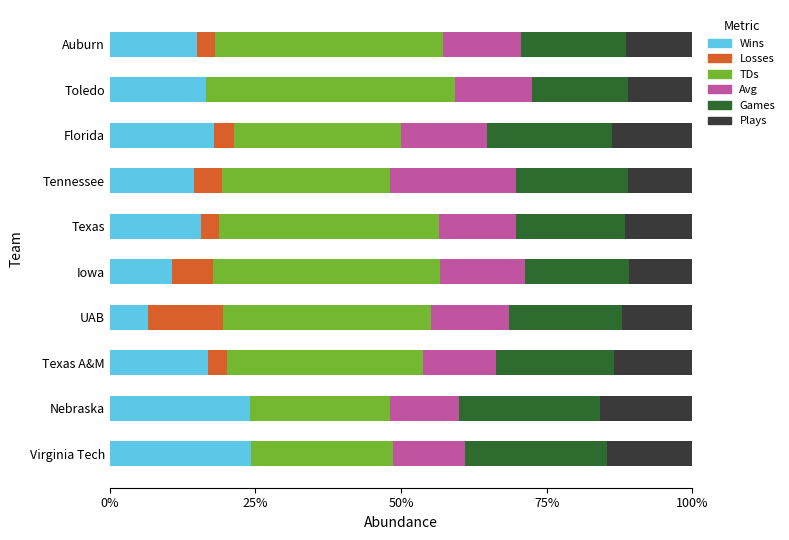

Read the Wins value at Toledo.

16.5